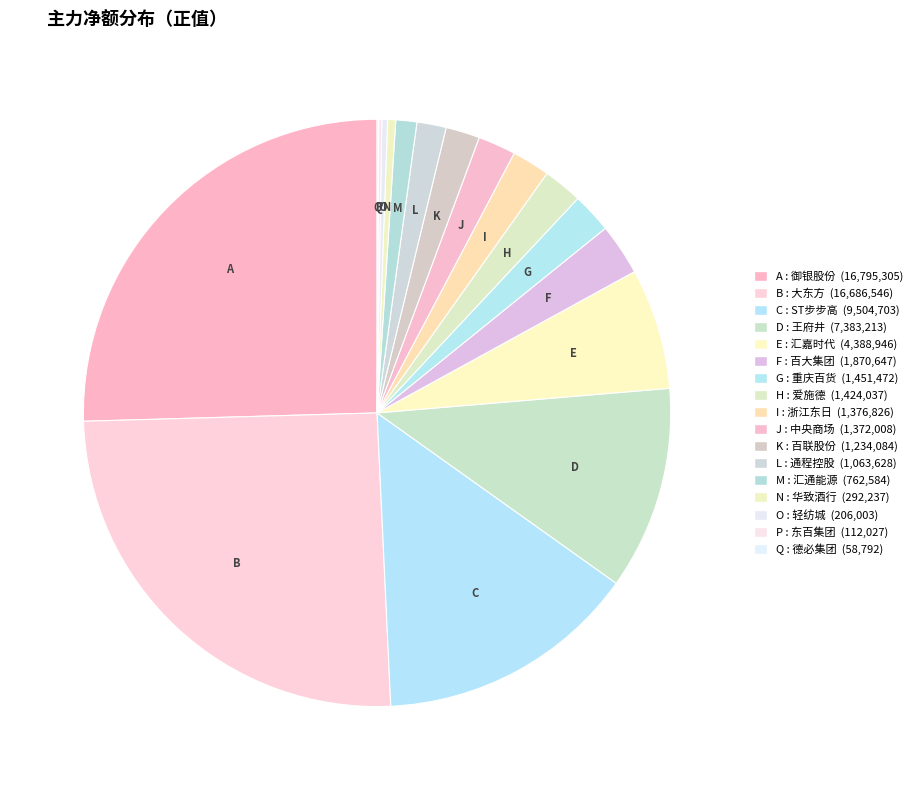

Which category has the smallest portion of the pie?

德必集团